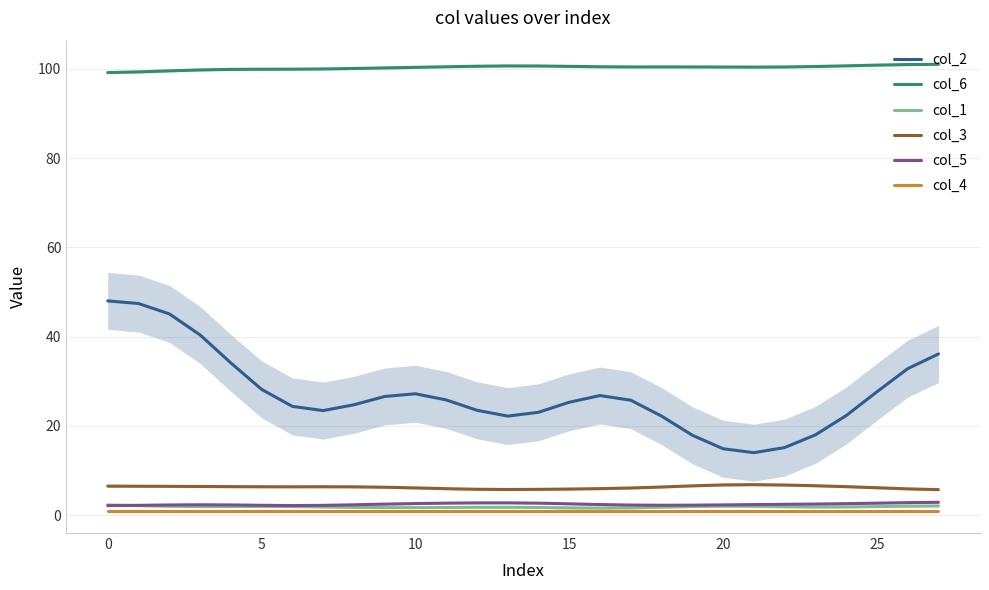

What is the difference between the col_1 values at 17 and 11?

0.1